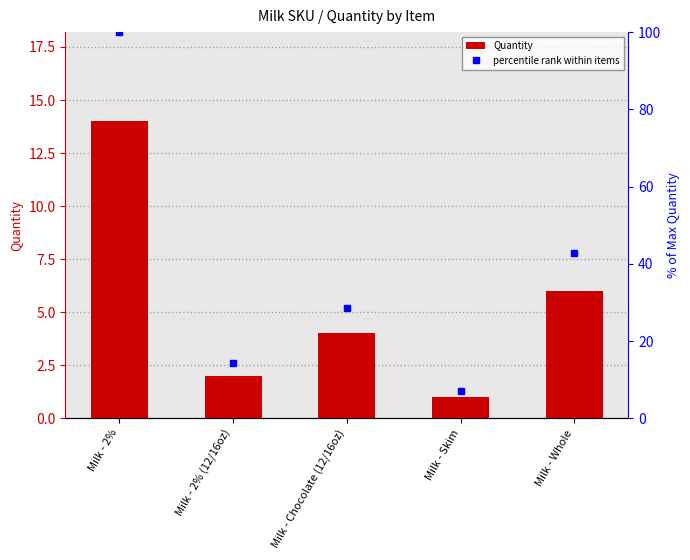

What is the difference between the maximum and minimum values in the percentile rank within items series?

92.9